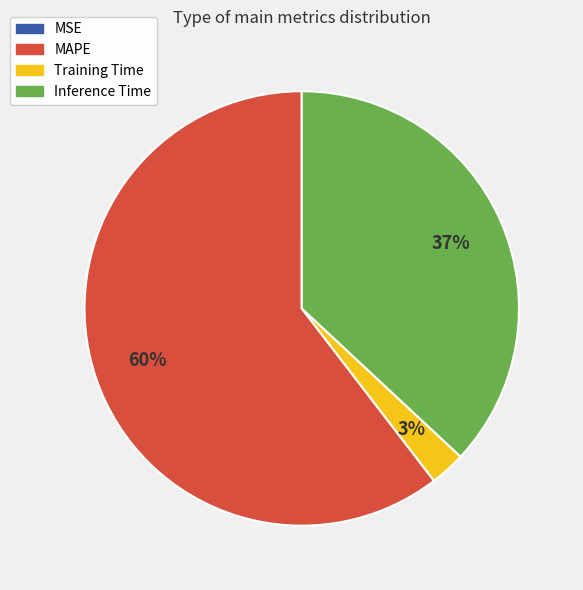

True or false: Inference Time accounts for 37% of the total.

True